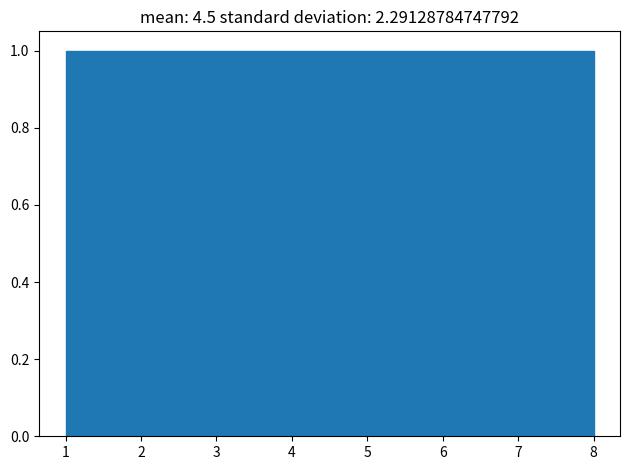

Reading left to right, list every bar in this chart as the range it spans on the x-axis followed by its height. Neither the bar edges nor the heights are printed on the chart, so give them approximately, as read against the axes.

1.0 to 1.9: 1
1.9 to 2.8: 1
2.8 to 3.6: 1
3.6 to 4.5: 1
4.5 to 5.4: 1
5.4 to 6.3: 1
6.3 to 7.1: 1
7.1 to 8.0: 1